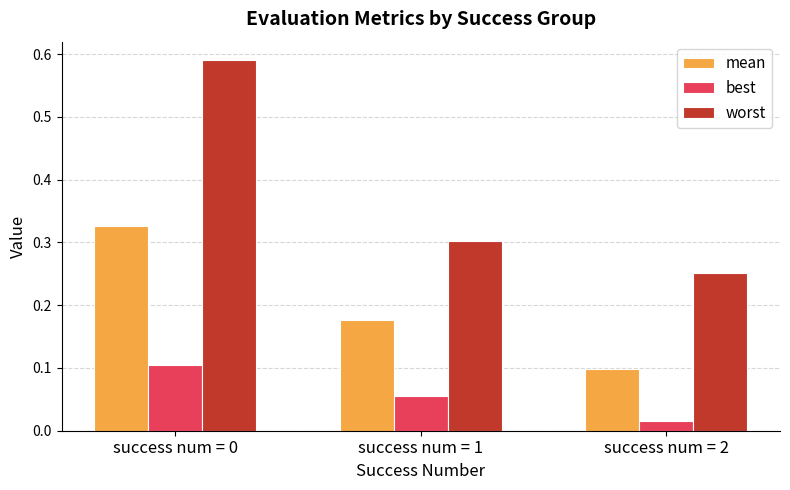

True or false: worst has a value of 0.2 at success num = 0.

False